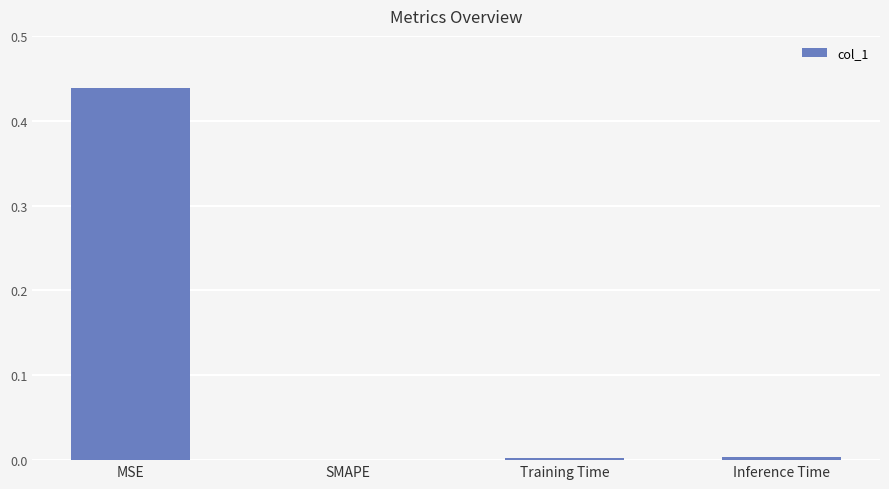

How many distinct data groups are displayed?

1